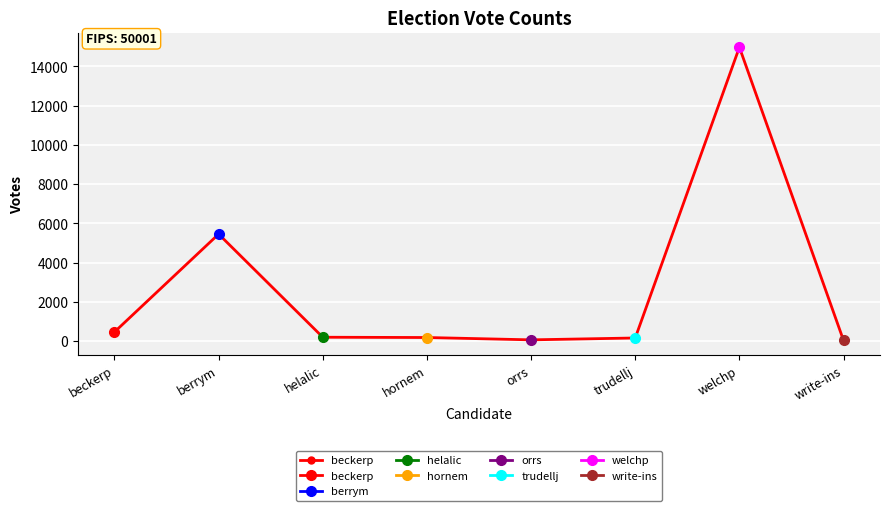

How many values exceed 190?

3